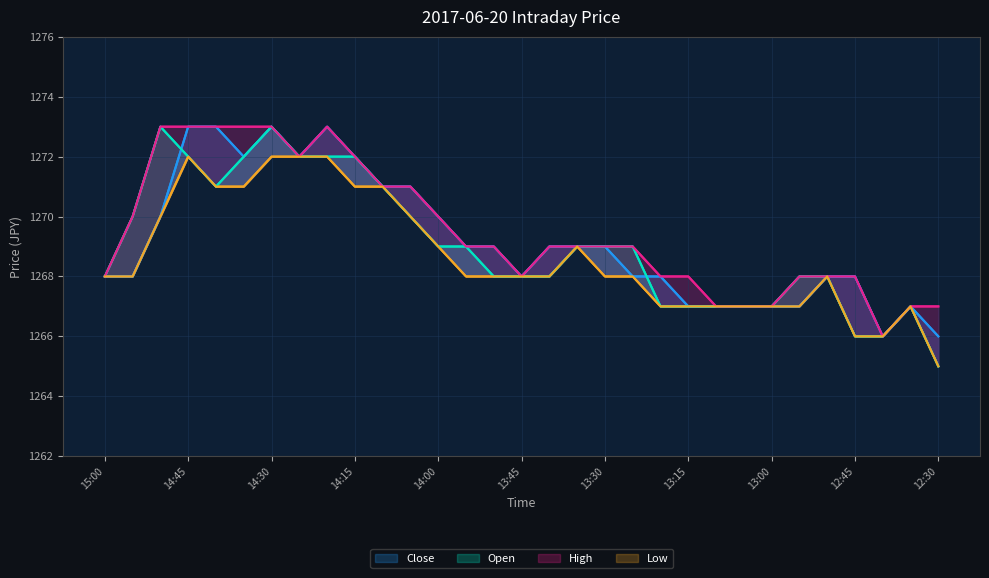

True or false: Close and Low intersect in this chart.

False